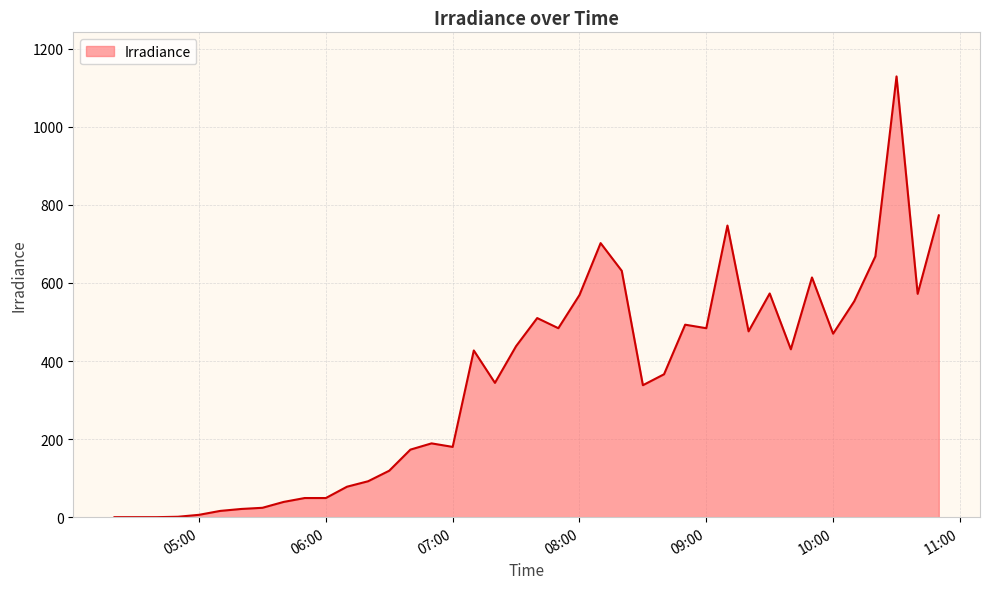

What is the difference between the maximum and minimum values?

1129